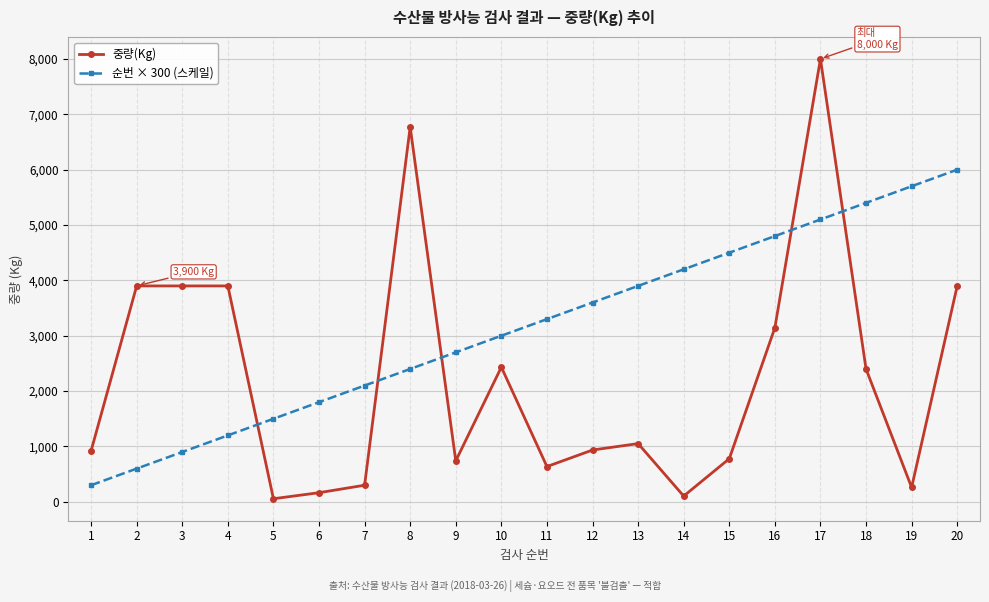

True or false: 순번 × 300 (스케일) and 중량(Kg) intersect in this chart.

True